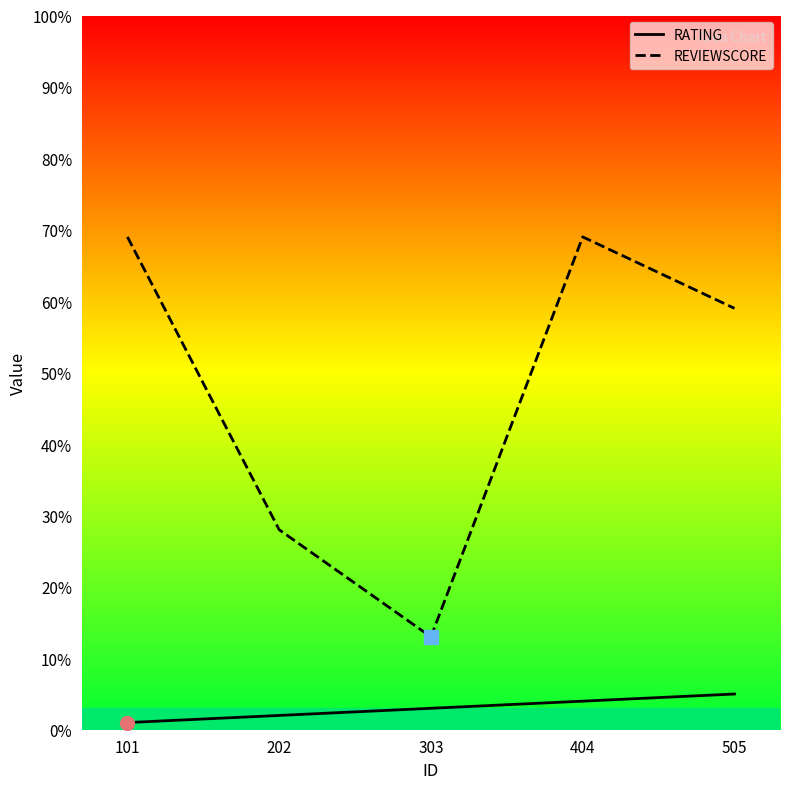

List the labels in order of REVIEWSCORE value, largest first.

101, 404, 505, 202, 303